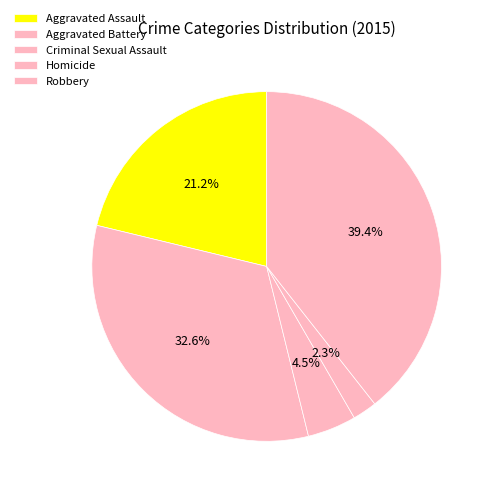

What is the change in value from Aggravated Battery to Homicide?

-229